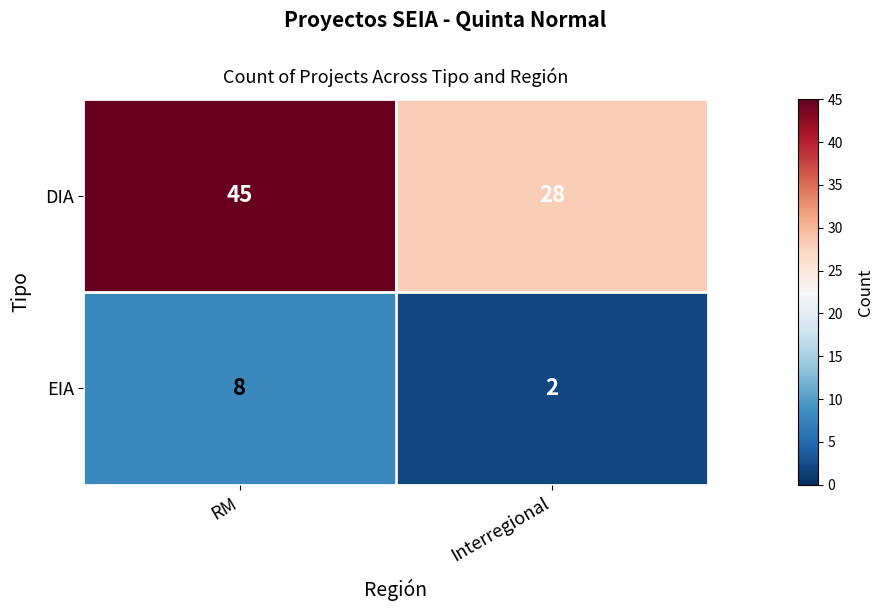

Reading left to right, extract all data points from this chart.

DIA: 45	28
EIA: 8	2